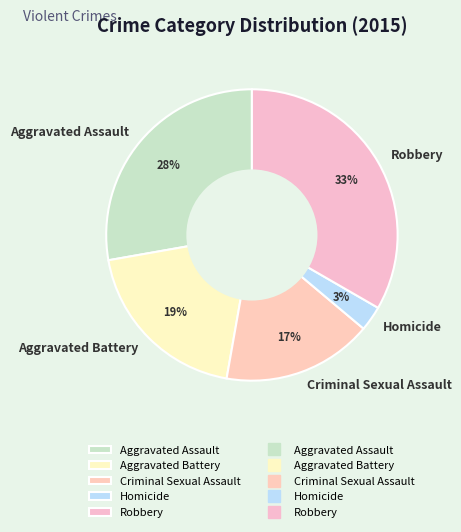

What is the largest slice in the pie chart?

Robbery